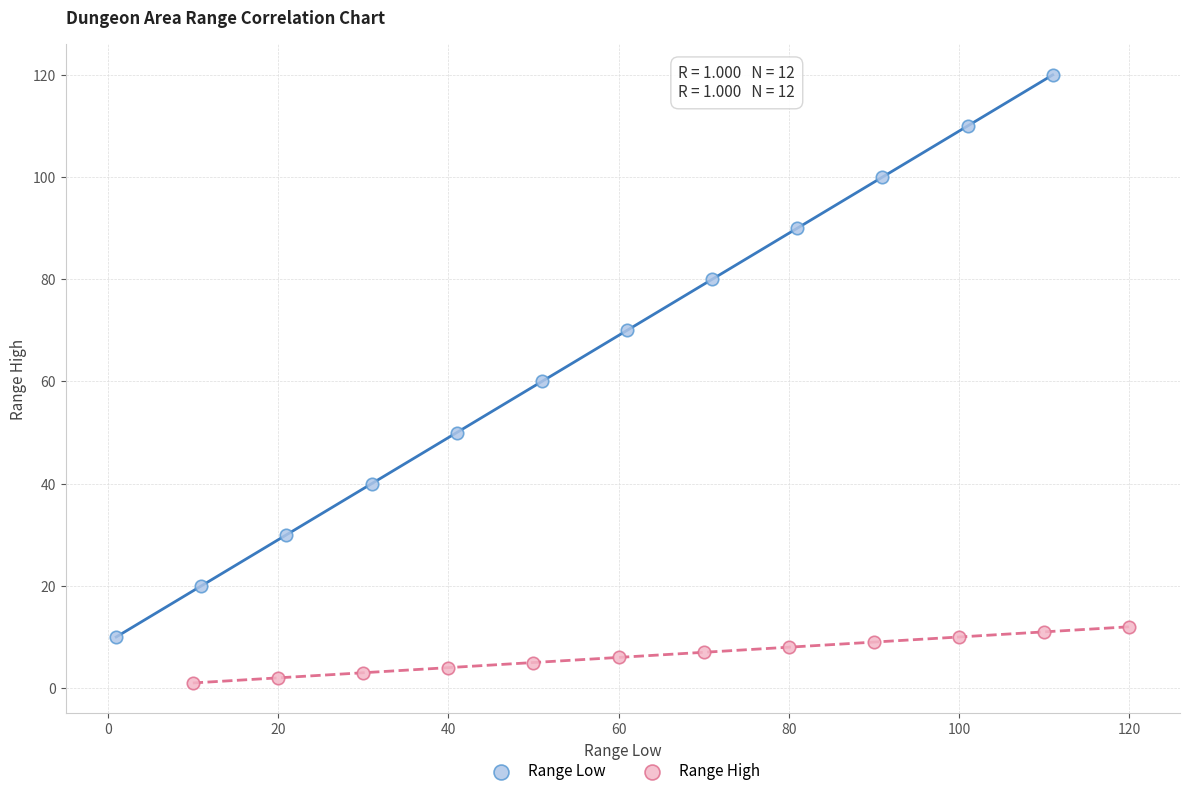

Which series contains the highest Y value?

Range Low